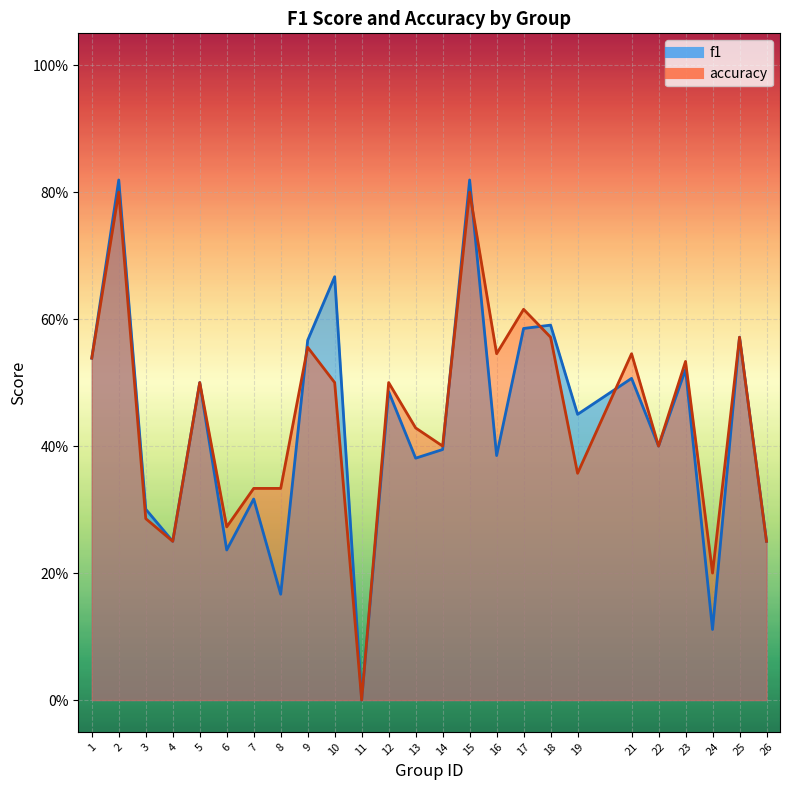

What is the value of the accuracy point at the 3rd from the left?

0.3